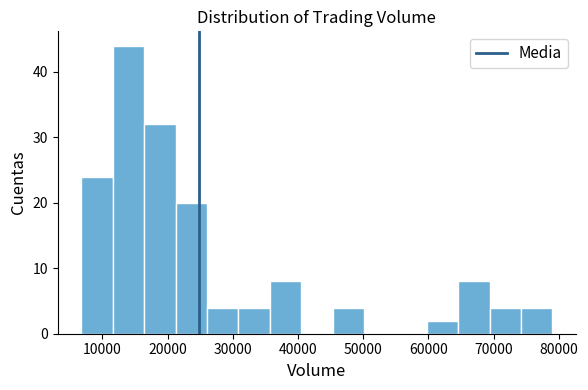

Over which range of the x-axis is the bar tallest?

12000 to 16000